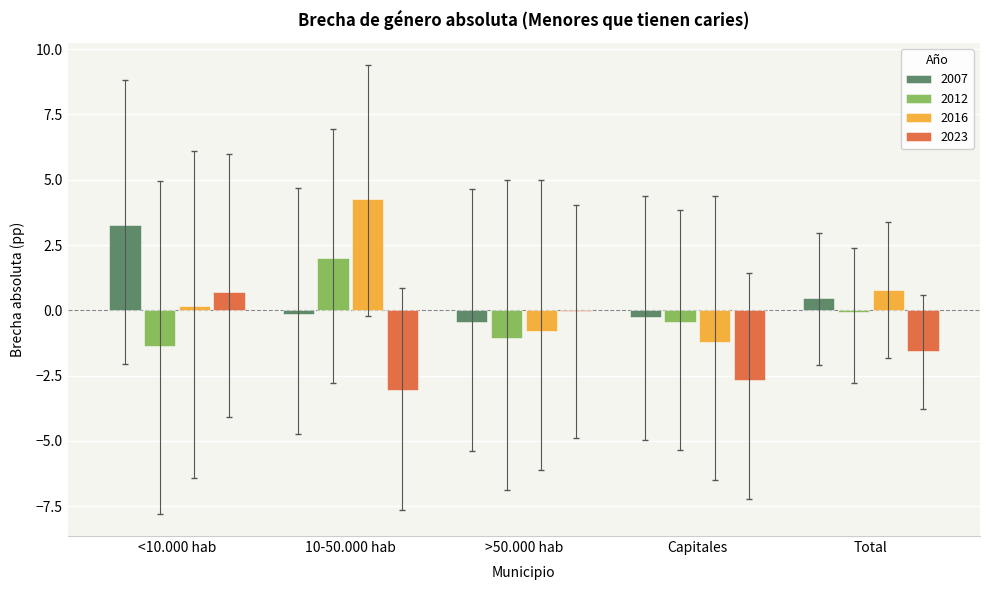

Are the bars grouped side by side (vs. stacked)?

Yes